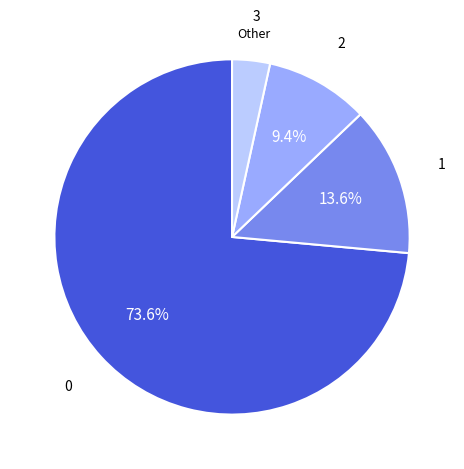

Which slice is the smallest?

Other